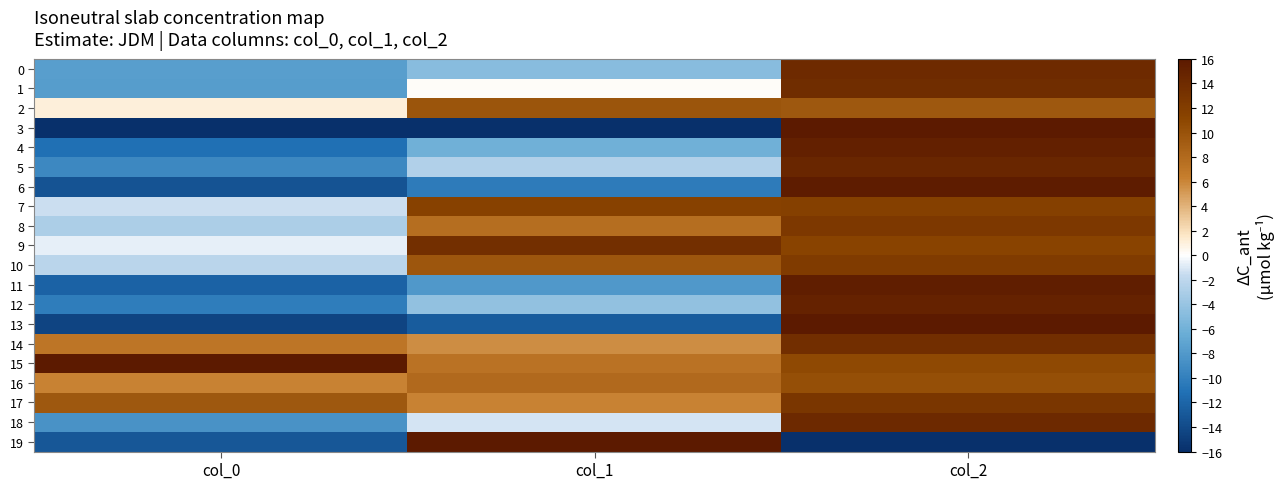

Which series has the widest spread of values?

3